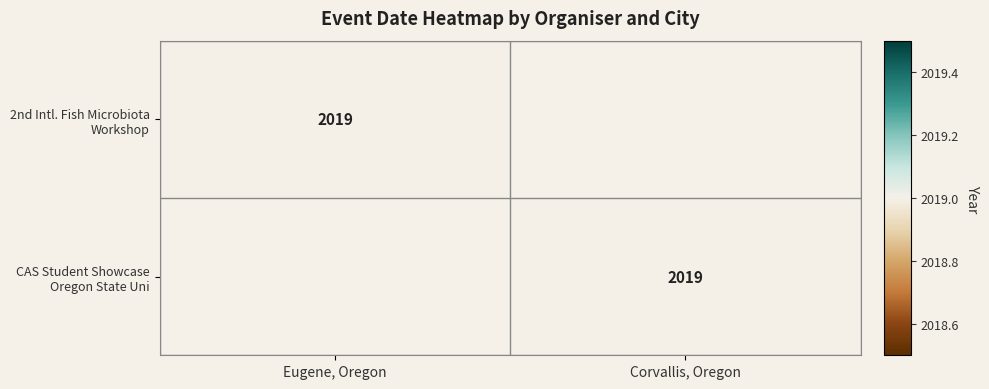

The value of CAS Student Showcase Oregon State Uni at Corvallis, Oregon is 3505. True or false?

False